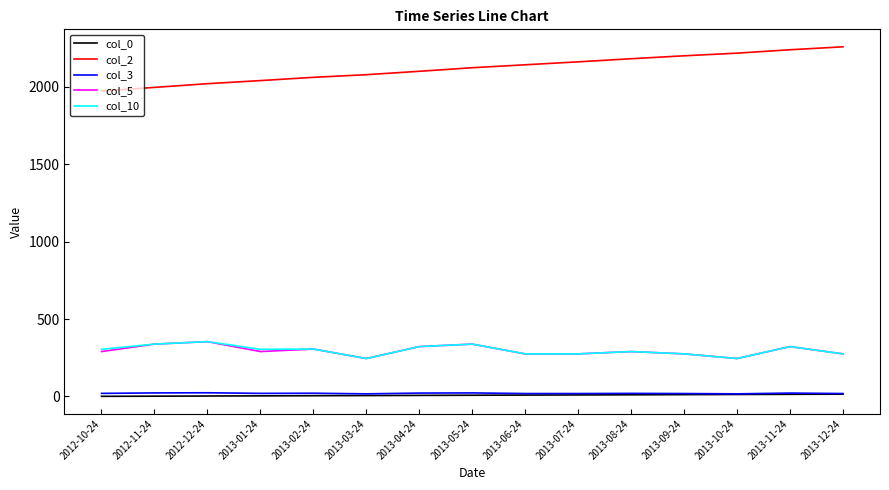

How many values in the col_3 series are below 20?

6